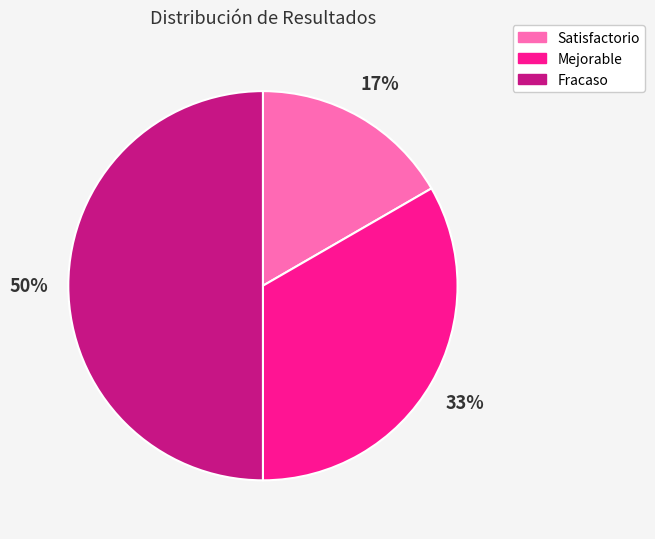

Combined, do Satisfactorio and Fracaso account for over 50%?

Yes